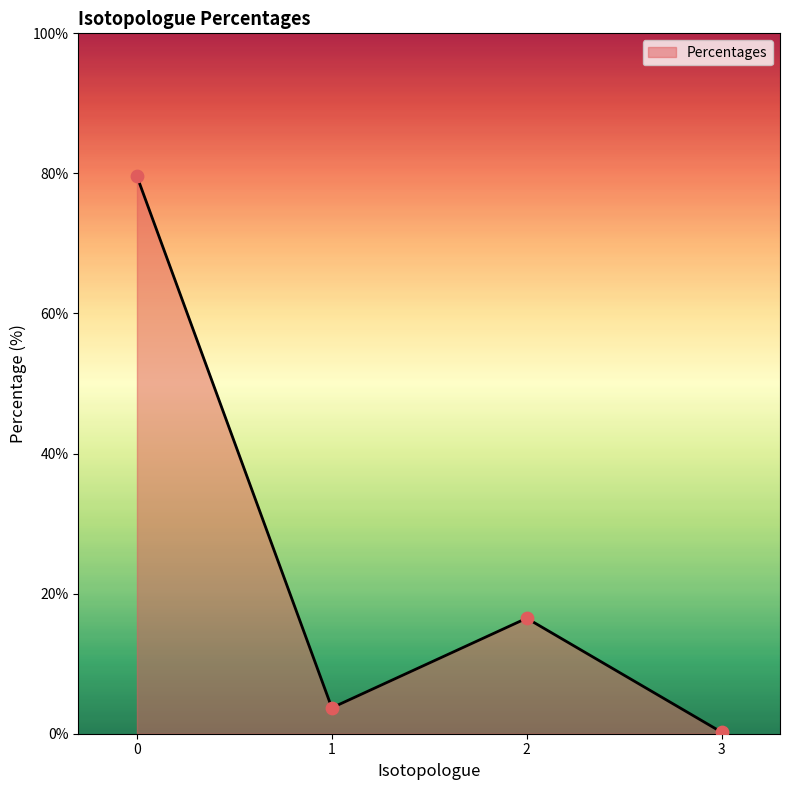

Between 2 and 3, which is larger?

2